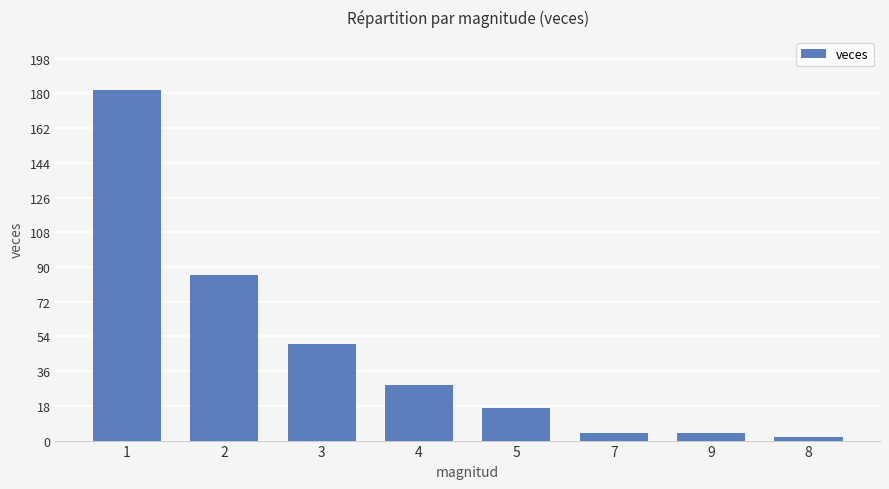

Are the bars grouped side by side (vs. stacked)?

No